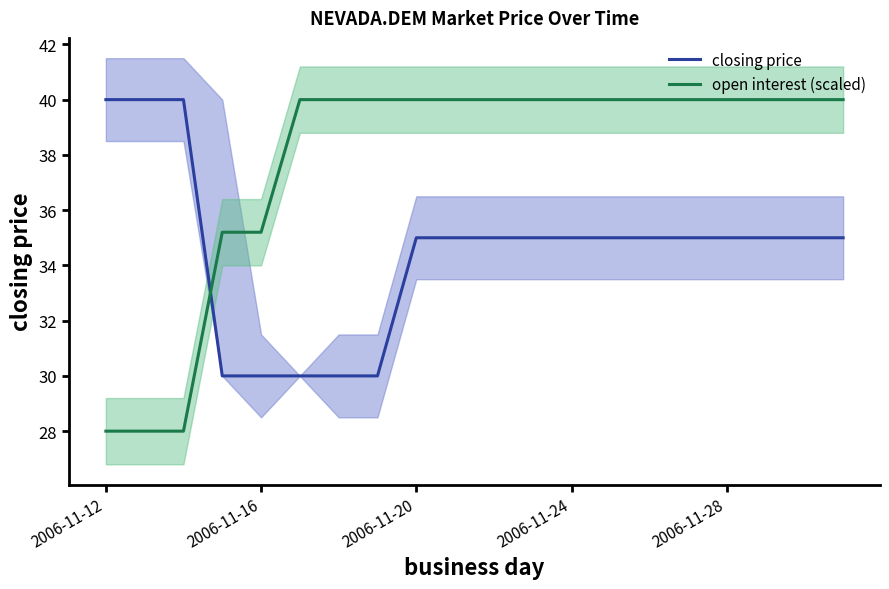

How many distinct data groups are displayed?

2